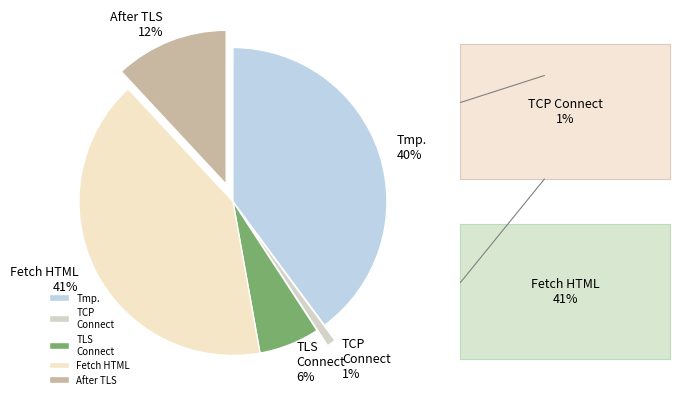

Between TCP Connect and After TLS, which is larger?

After TLS